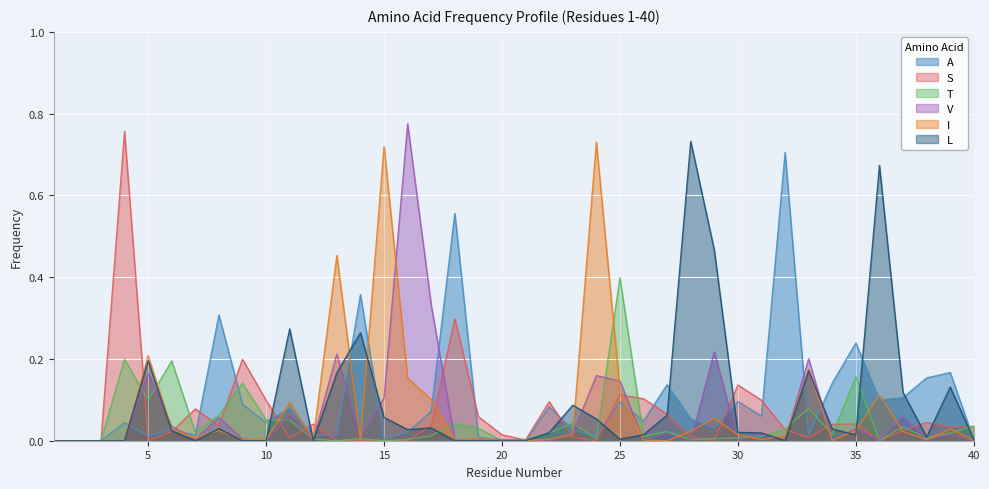

Does the chart display data point markers on the line(s)?

No